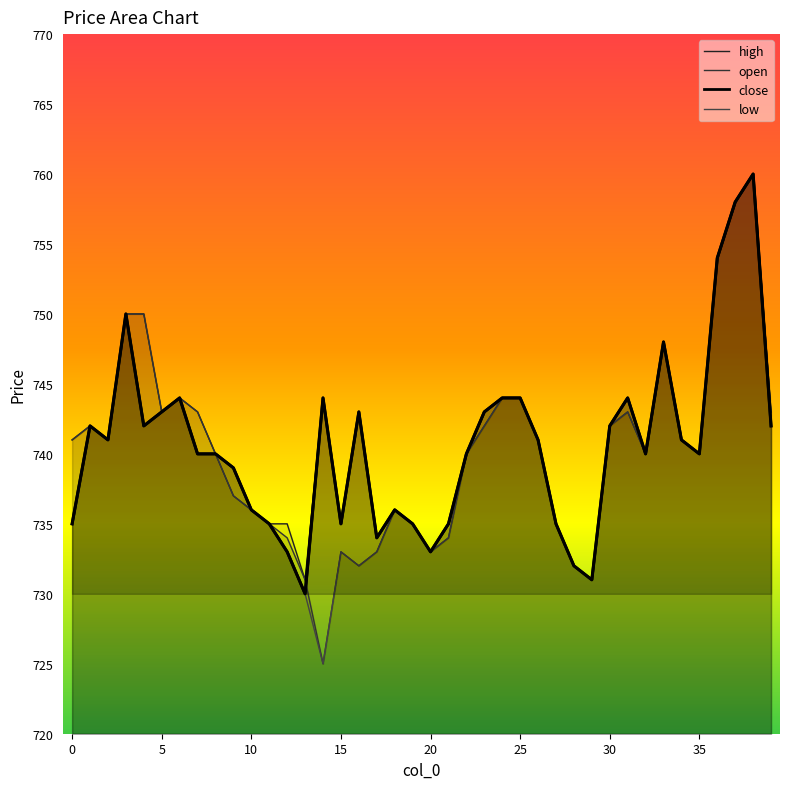

Read the high value at 24.

744